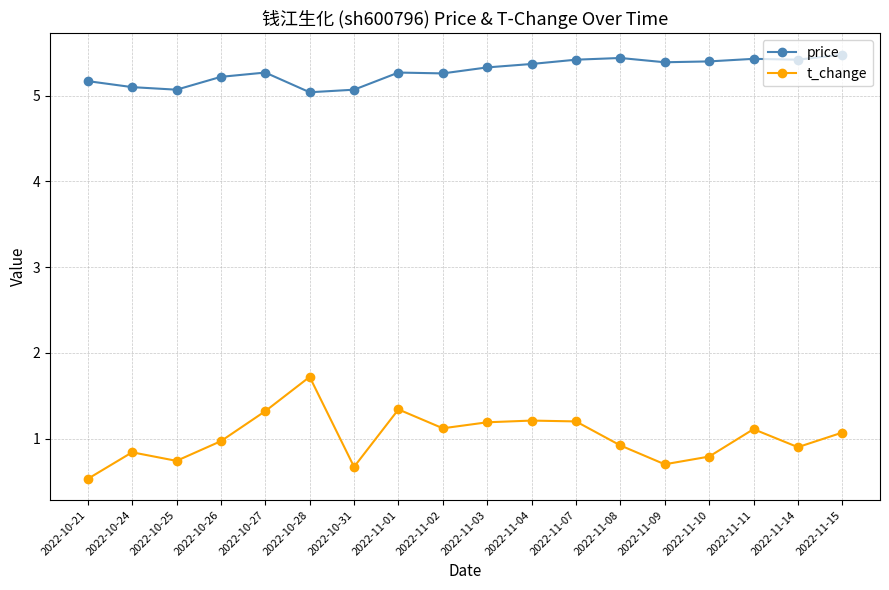

What is the label of the 10th point from the left?

2022-11-03